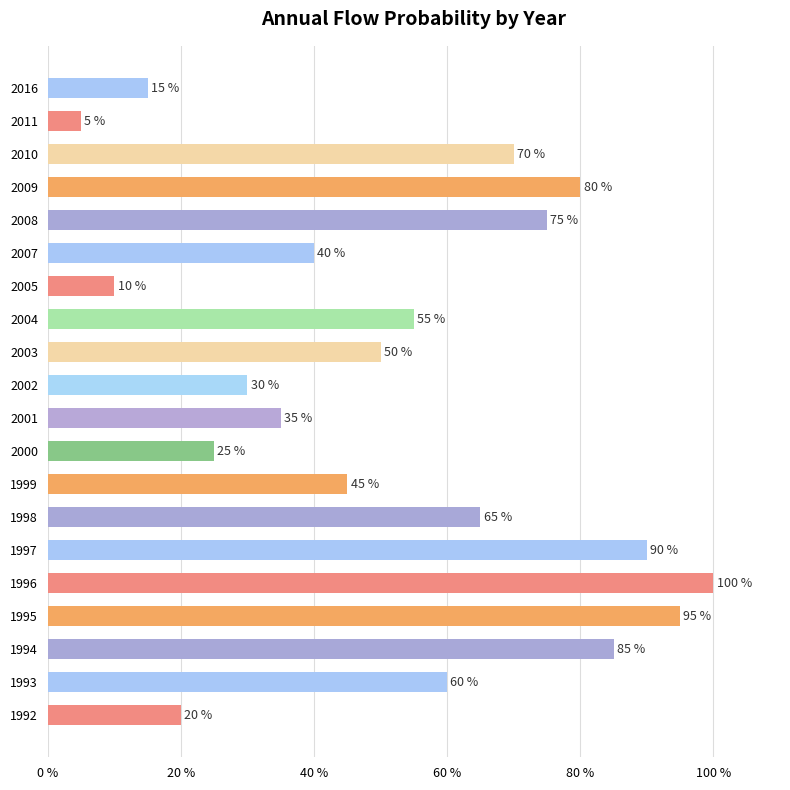

Rank the categories by value from highest to lowest.

1996, 1995, 1997, 1994, 2009, 2008, 2010, 1998, 1993, 2004, 2003, 1999, 2007, 2001, 2002, 2000, 1992, 2016, 2005, 2011